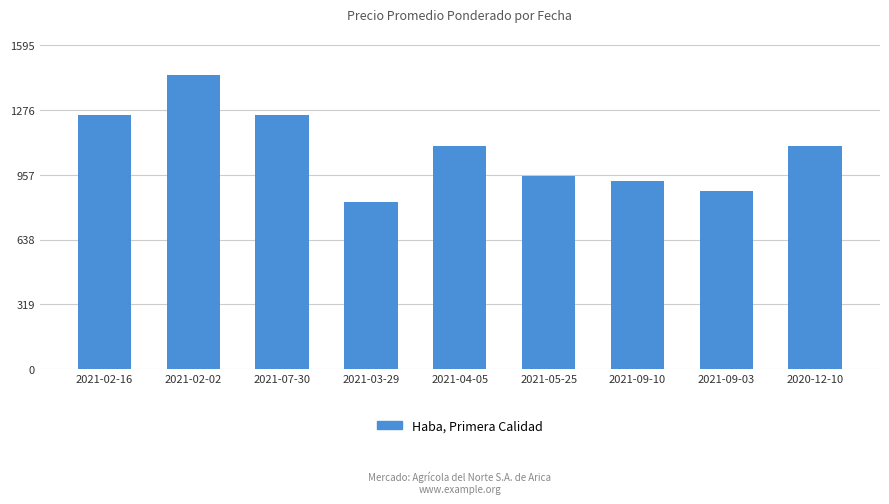

What is the minimum value shown in the chart?

825